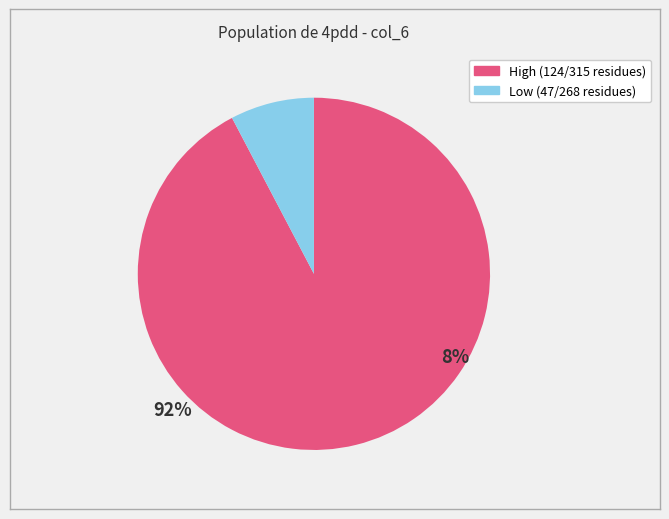

Is there a majority slice in this chart?

Yes